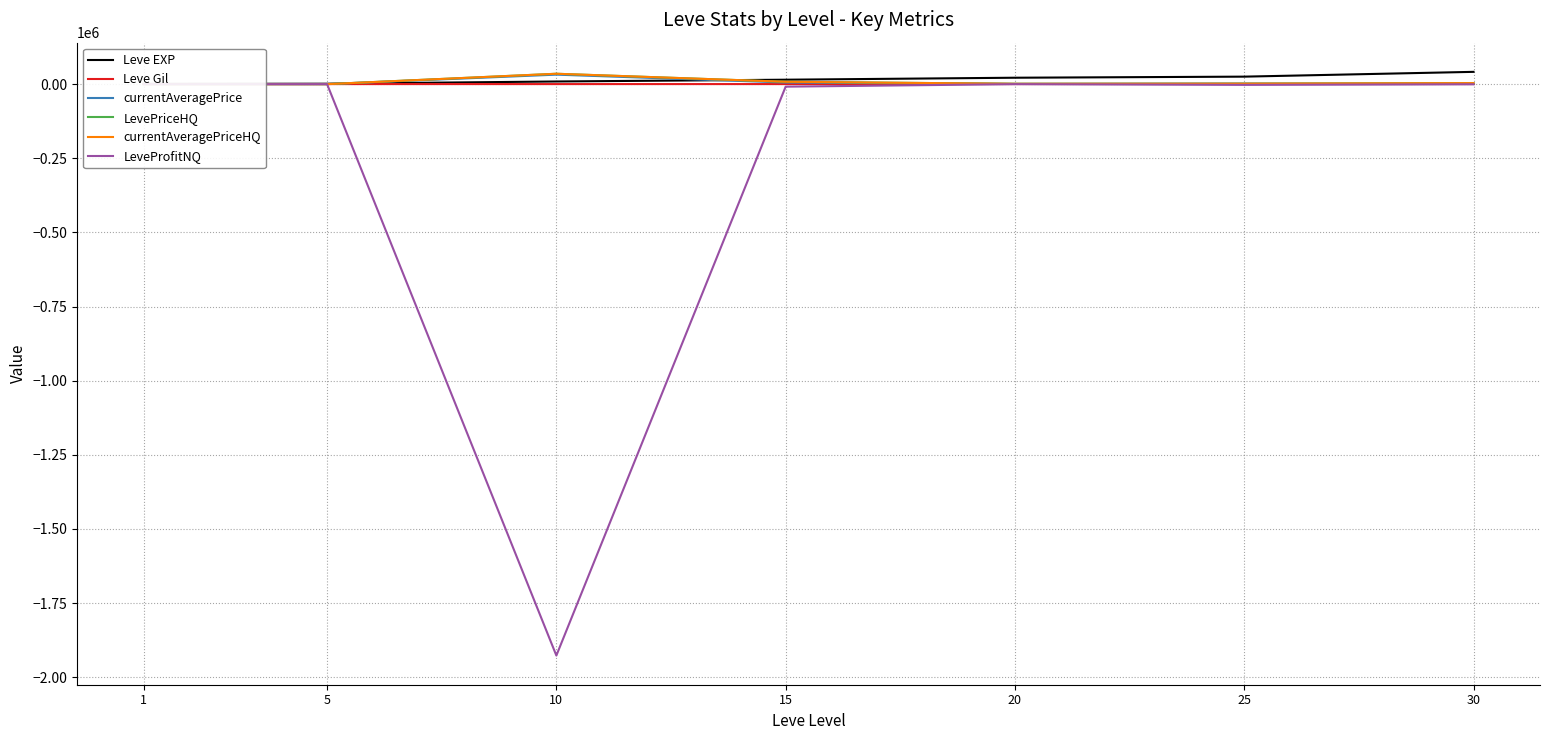

Reading left to right, list all the values displayed in this chart.

Leve EXP: 800.0	1420.0	8930.0	14920.0	21600.0	25250.0	41410.0
Leve Gil: 113.0	140.0	169.0	172.0	281.0	326.0	372.0
currentAveragePrice: 200.0	99.3	32000.0	5450.0	848.7	1774.5	505.2
LevePriceHQ: 0.0	0.0	35000.0	8000.0	1144.8	1562.8	3500.0
currentAveragePriceHQ: 0.0	0.0	35000.0	8000.0	1144.8	1562.8	3500.0
LeveProfitNQ: -87.0	40.7	-1926773.3	-8528.0	-44.5	-2507.0	-501.9